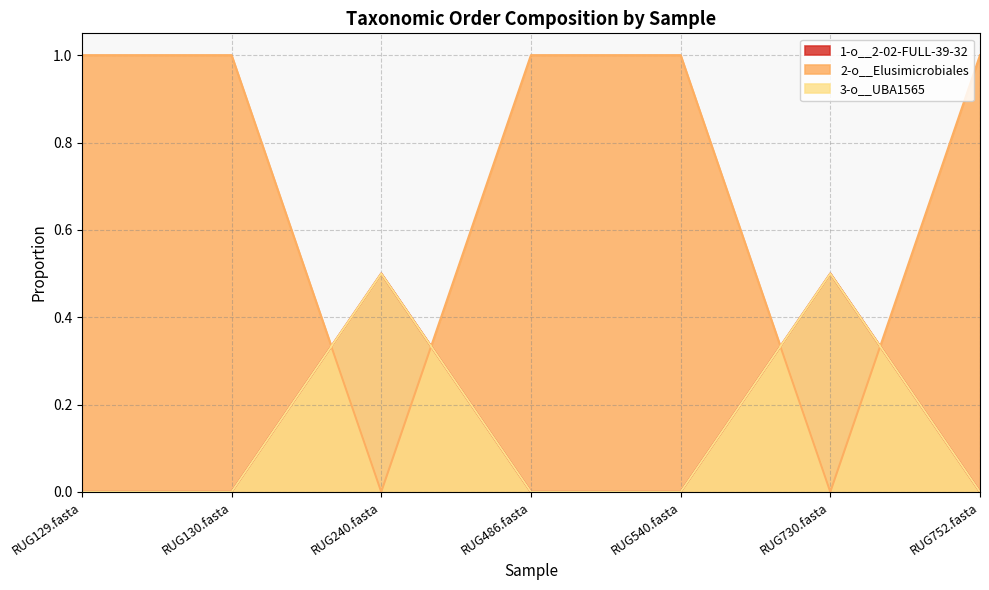

Which series ends up on top after the final intersection of 2-o__Elusimicrobiales and 1-o__2-02-FULL-39-32?

2-o__Elusimicrobiales